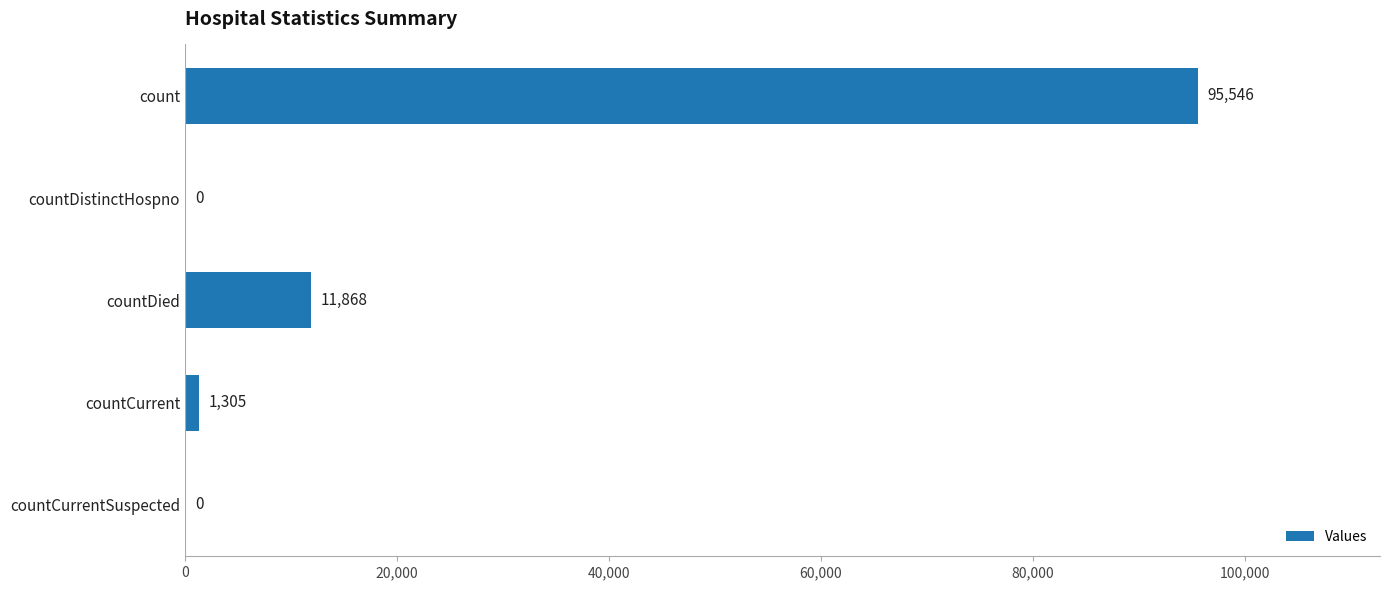

What is the maximum value shown in the chart?

95546